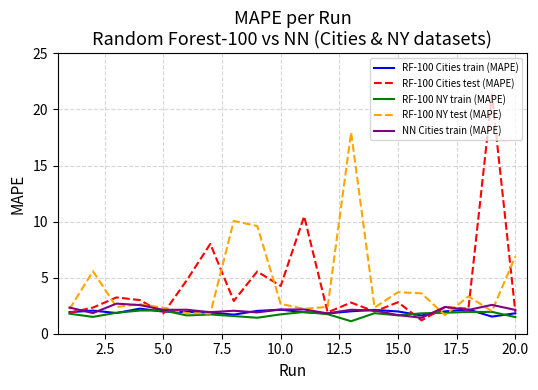

What is the greatest value displayed?

21.3